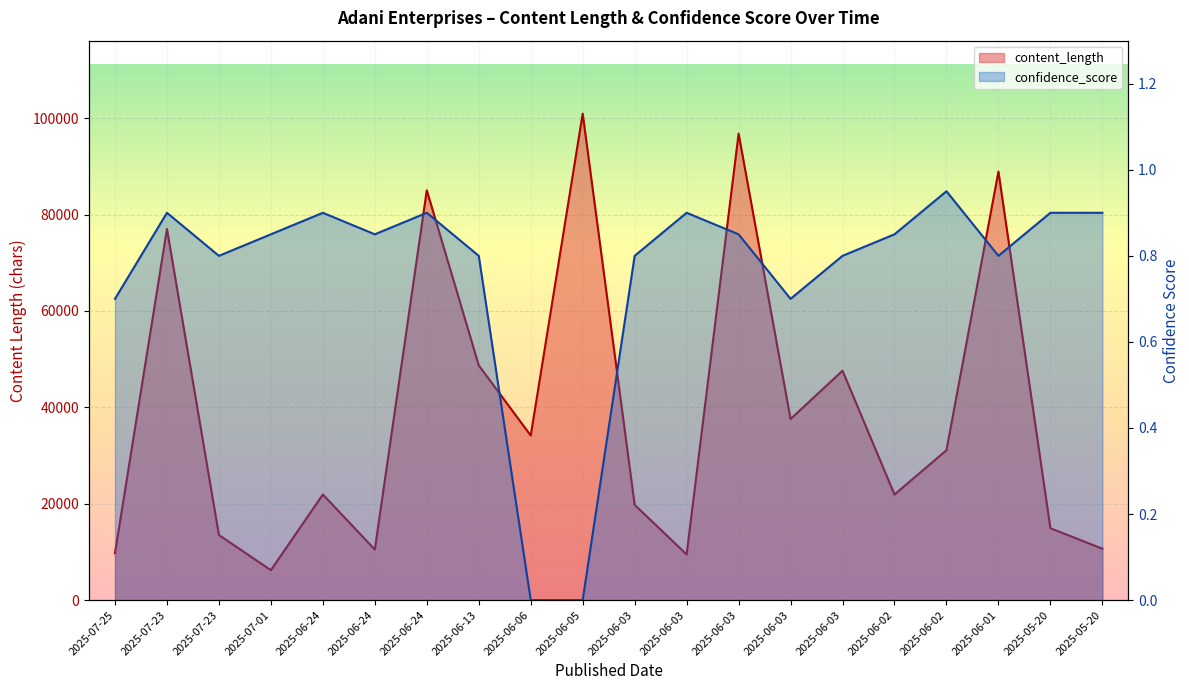

What are all the series names shown in the legend?

content_length, confidence_score